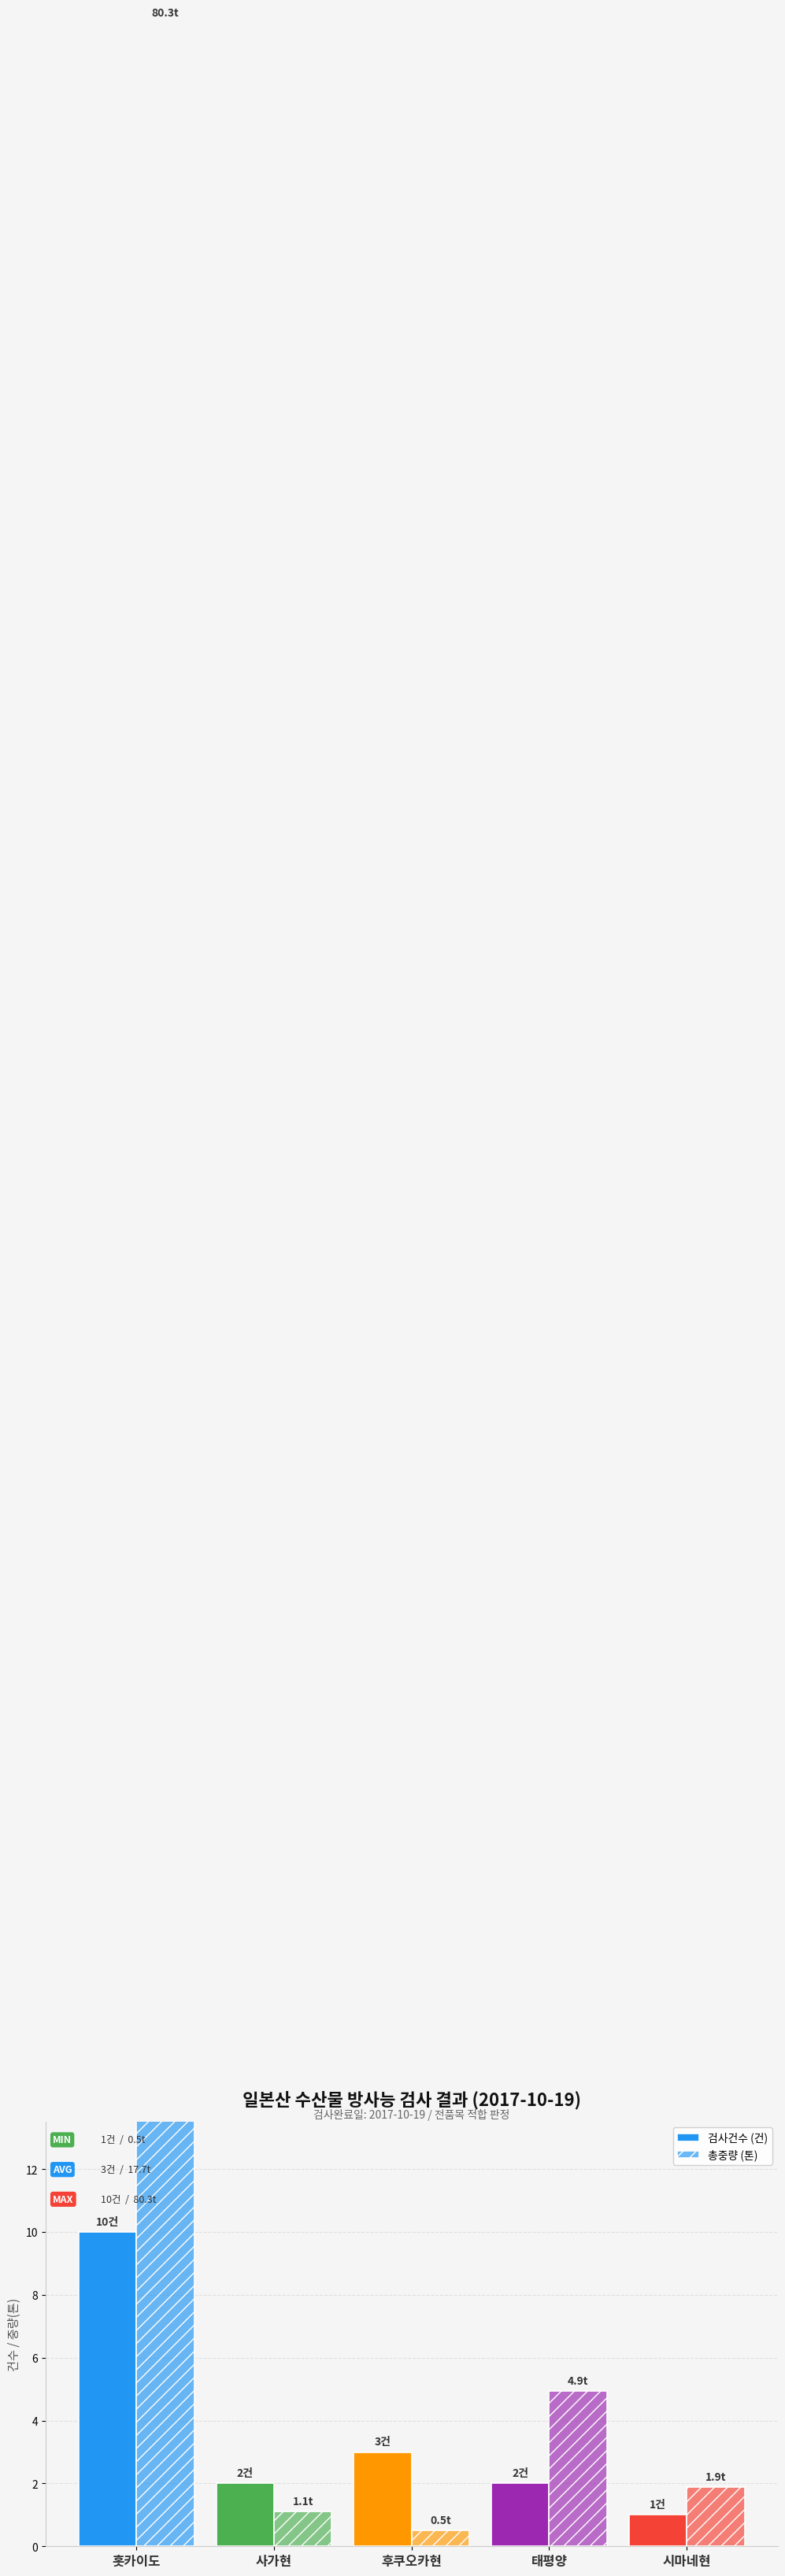

Is it true that 검사건수 (건) equals 1.7 at 시마네현?

False